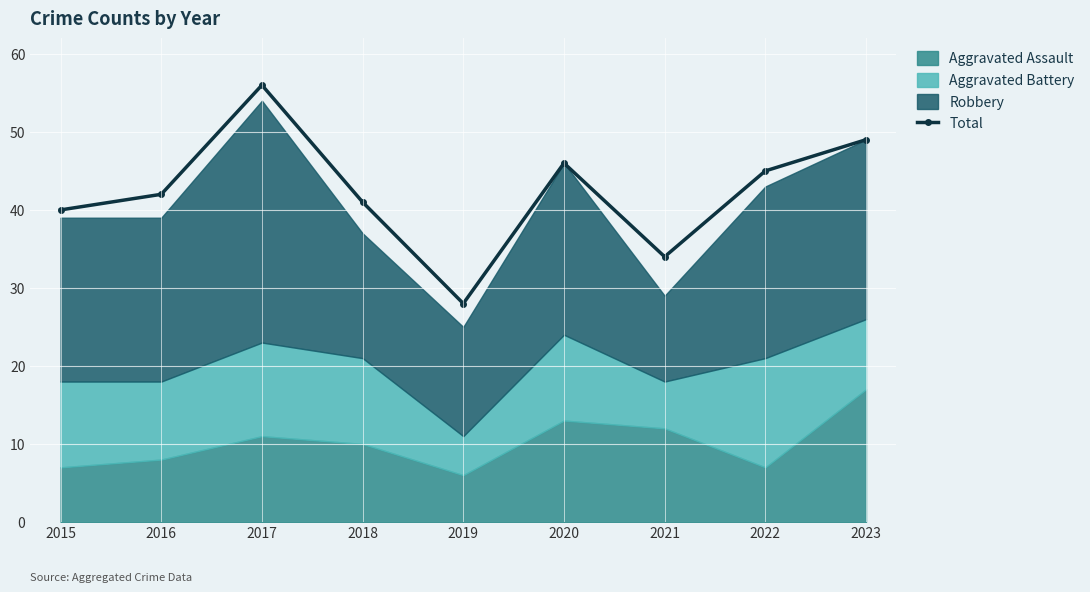

At which label does the data first exceed 42?

2017